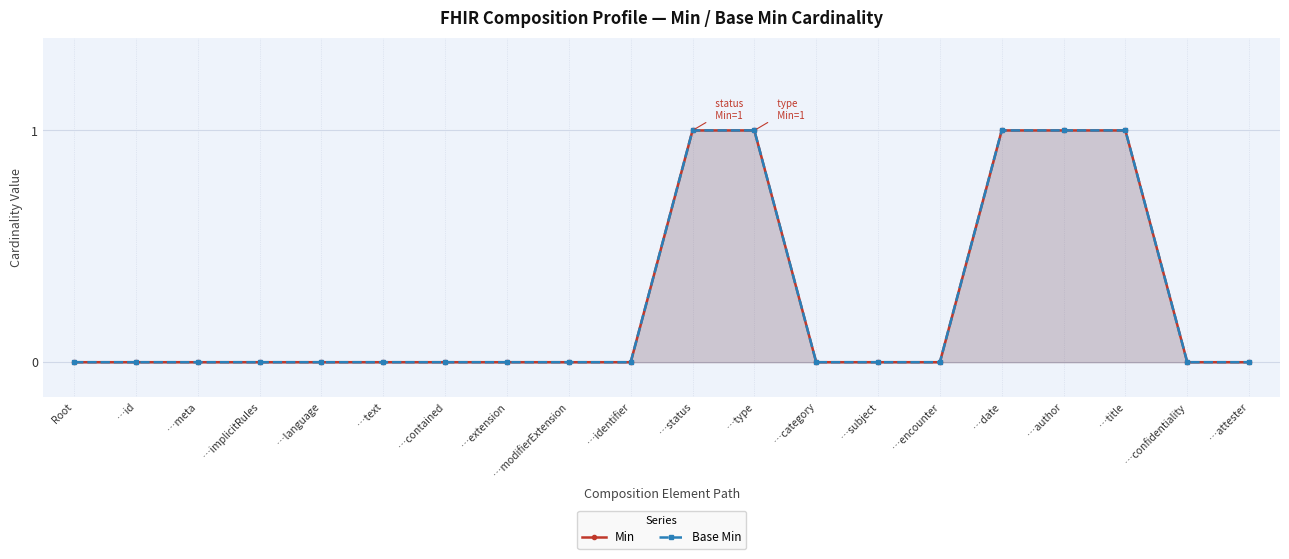

What are all the series names shown in the legend?

Min, Base Min